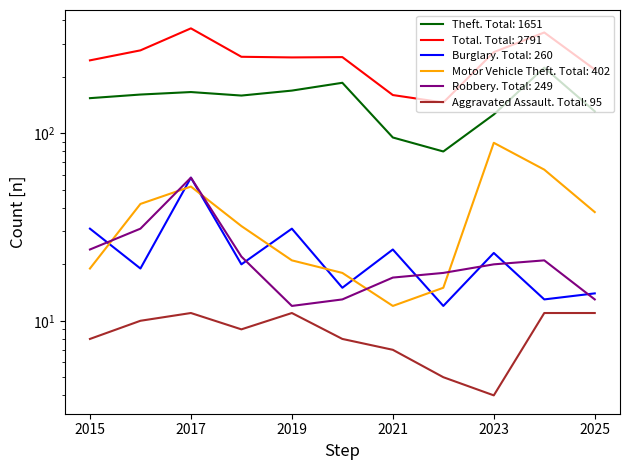

What is the value of the Theft point at the 2nd from the left?

161